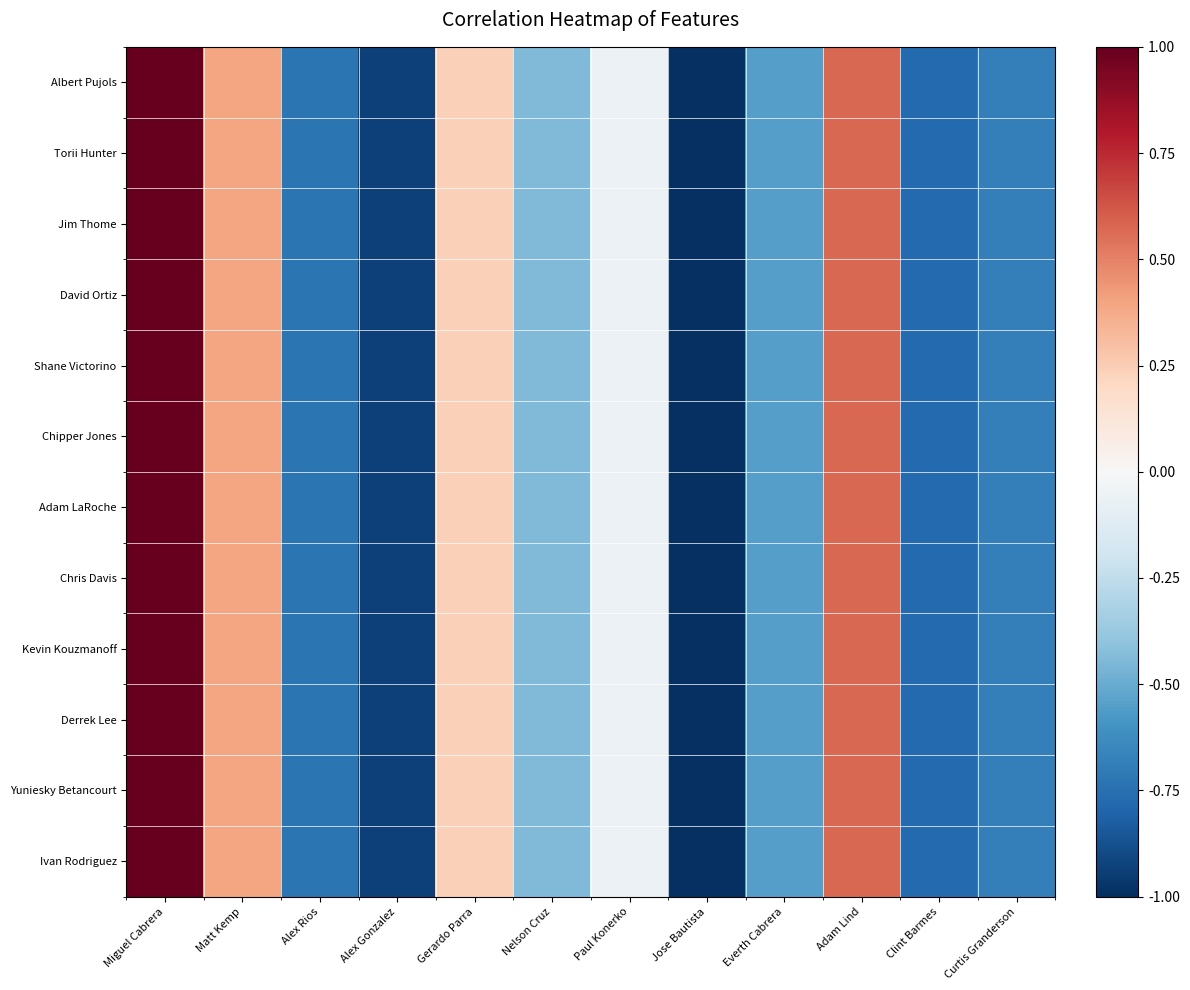

Rank the series at Adam Lind from lowest to highest value.

Albert Pujols, Torii Hunter, Jim Thome, David Ortiz, Shane Victorino, Chipper Jones, Adam LaRoche, Chris Davis, Kevin Kouzmanoff, Derrek Lee, Yuniesky Betancourt, Ivan Rodriguez